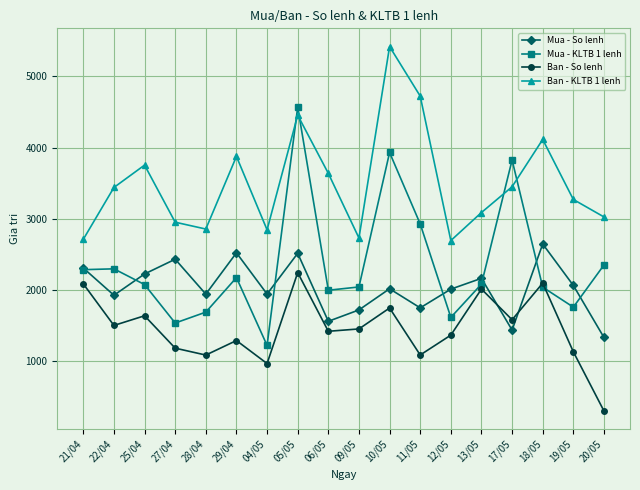

Where is the first local minimum for Mua - So lenh?

22/04